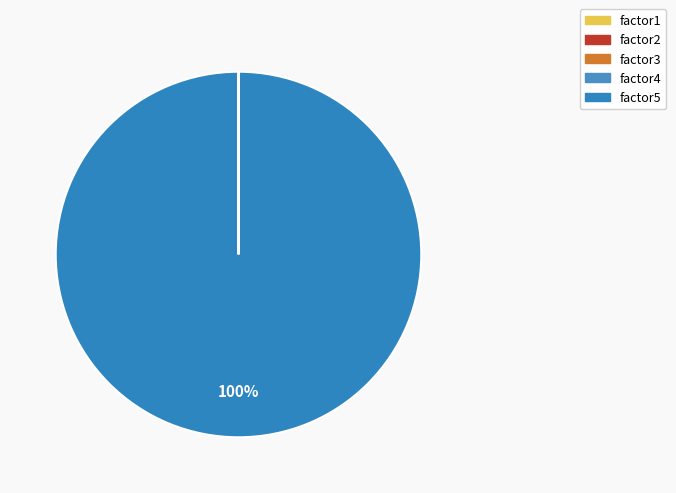

What is the majority slice?

factor5